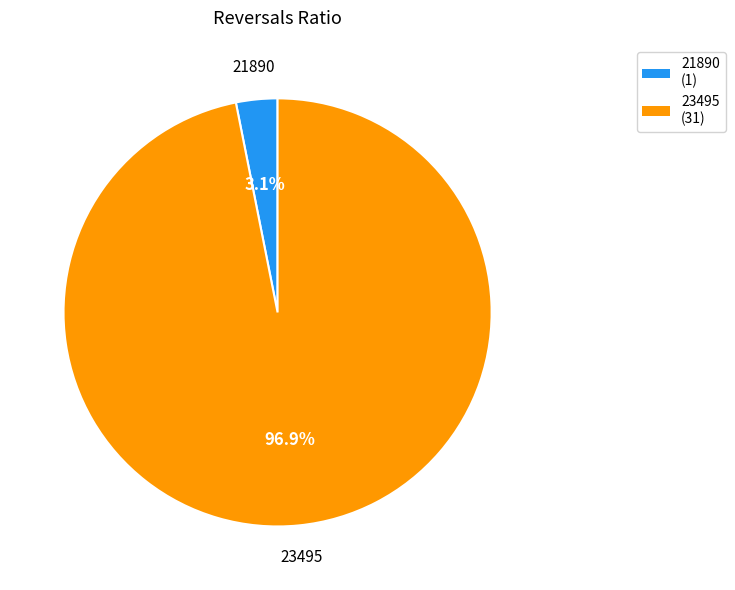

What portion of the pie excludes 21890?

96.9%